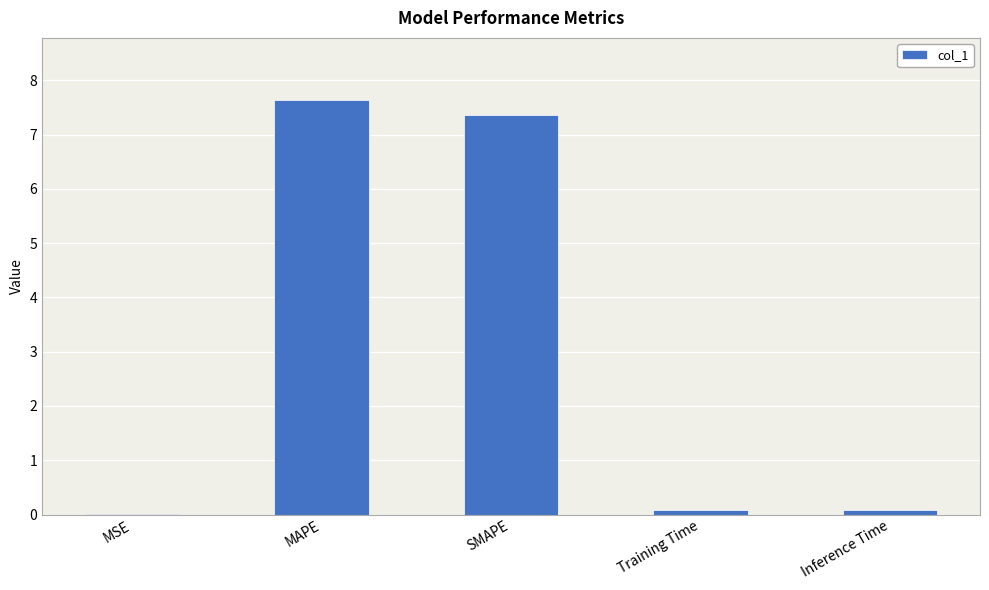

True or false: the data shows 7.6 at MAPE.

True